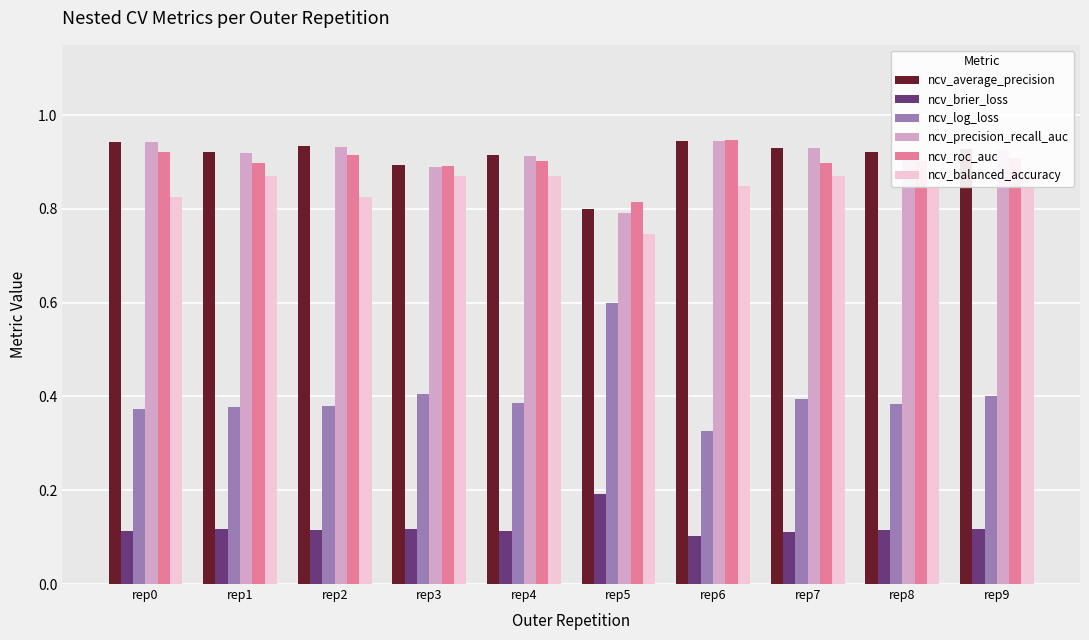

What is the difference between the maximum and minimum values in the ncv_balanced_accuracy series?

0.1